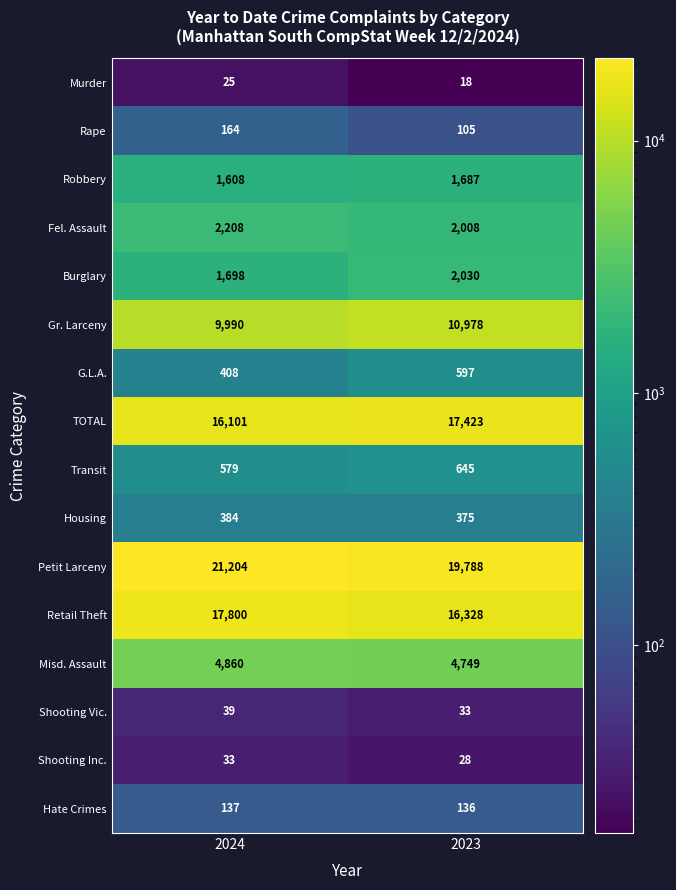

Which series has the largest total across all categories?

Petit Larceny